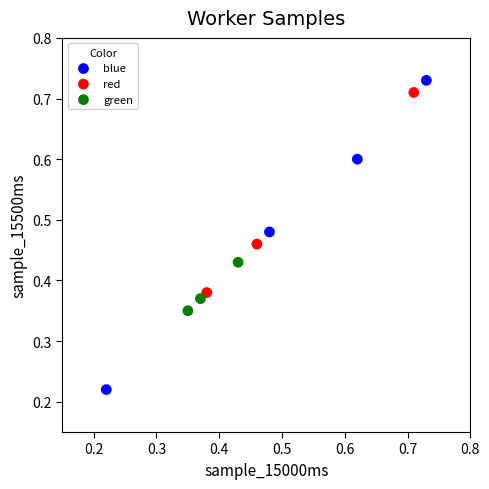

Which series reaches the minimum Y coordinate?

blue